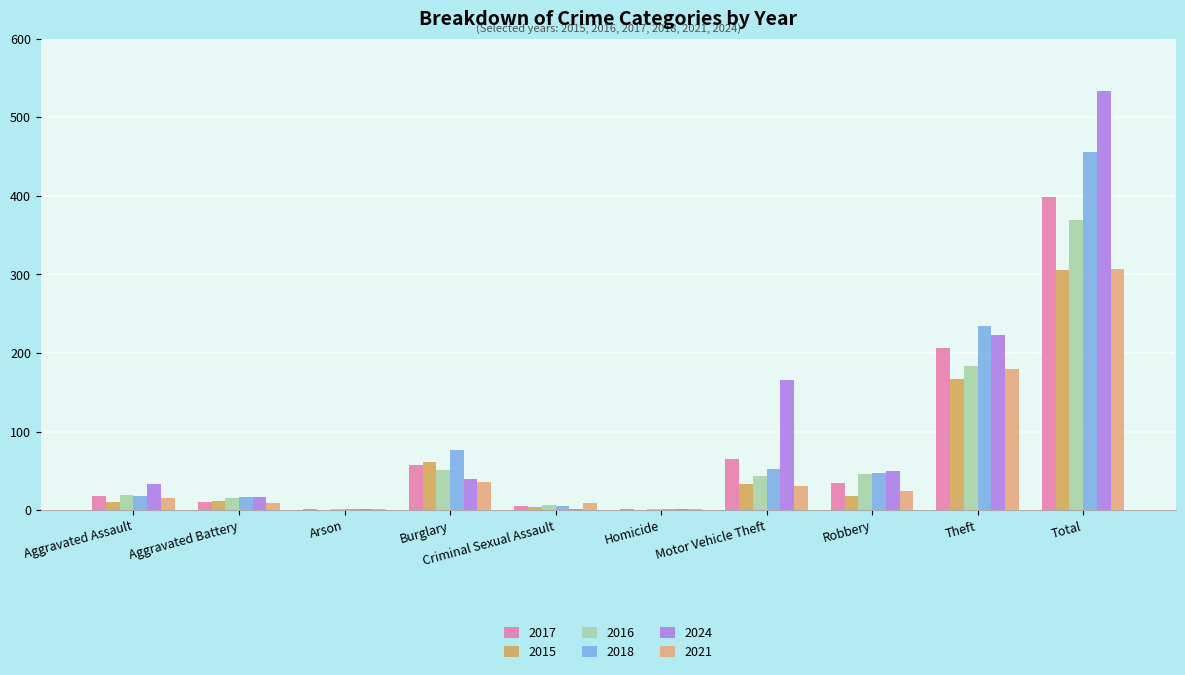

Which series has the largest range (max minus min)?

2024